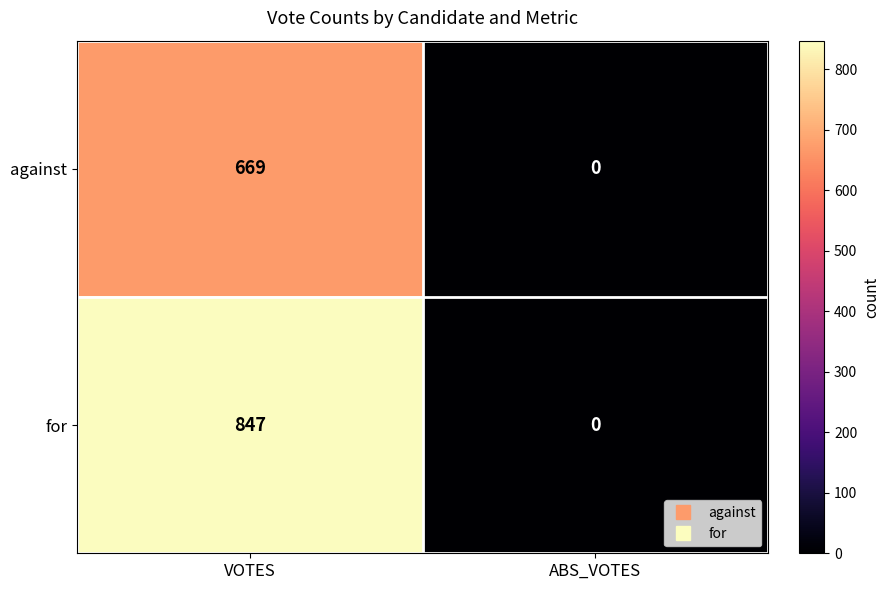

What is the sum of the against values at VOTES and ABS_VOTES?

669